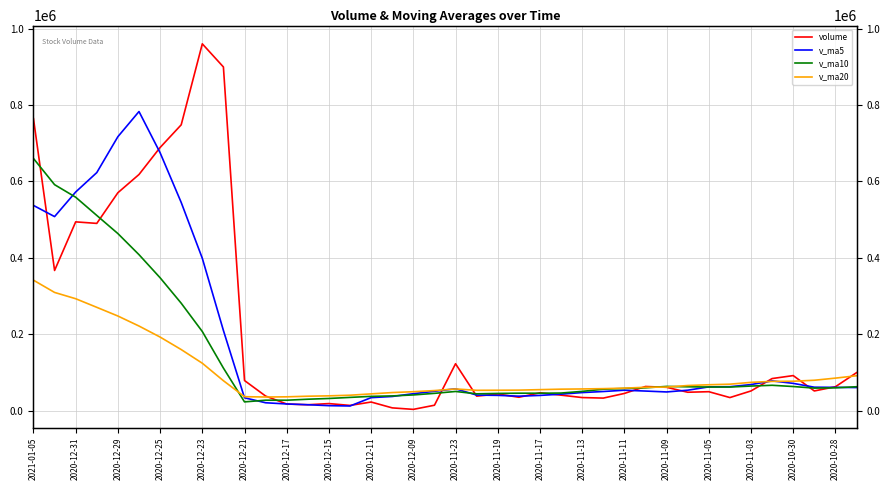

List the series in order of their overall mean, highest first.

volume, v_ma5, v_ma10, v_ma20